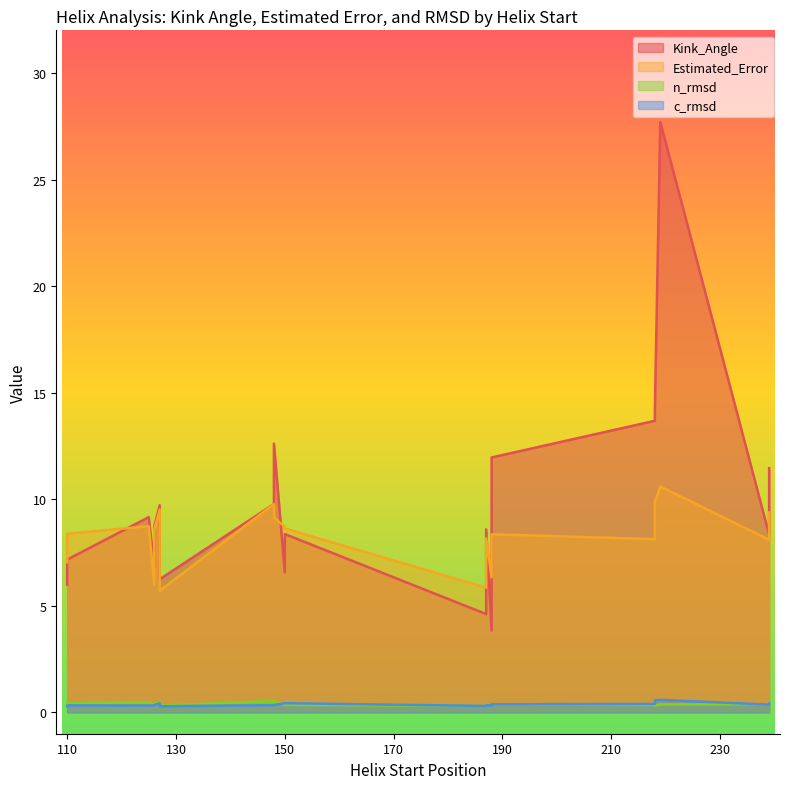

How many values in the Kink_Angle series exceed 8?

13